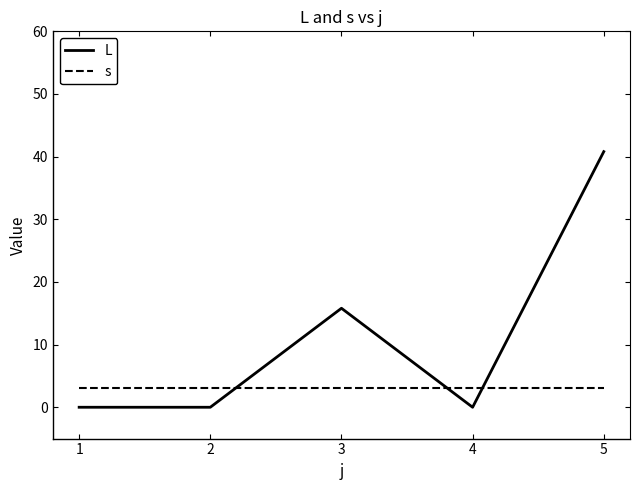

What is the total value across all series at 1?

3.0